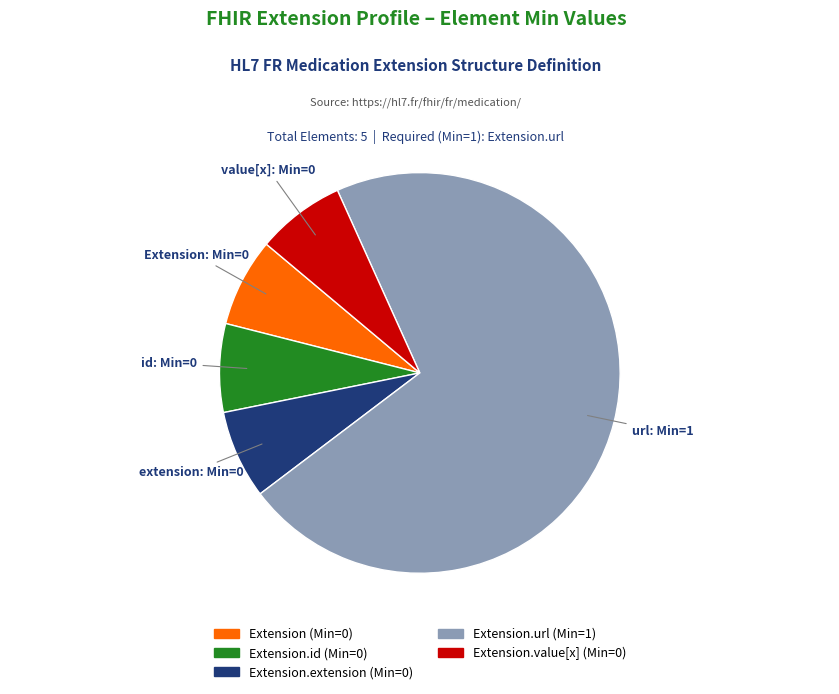

Is there a majority slice in this chart?

Yes